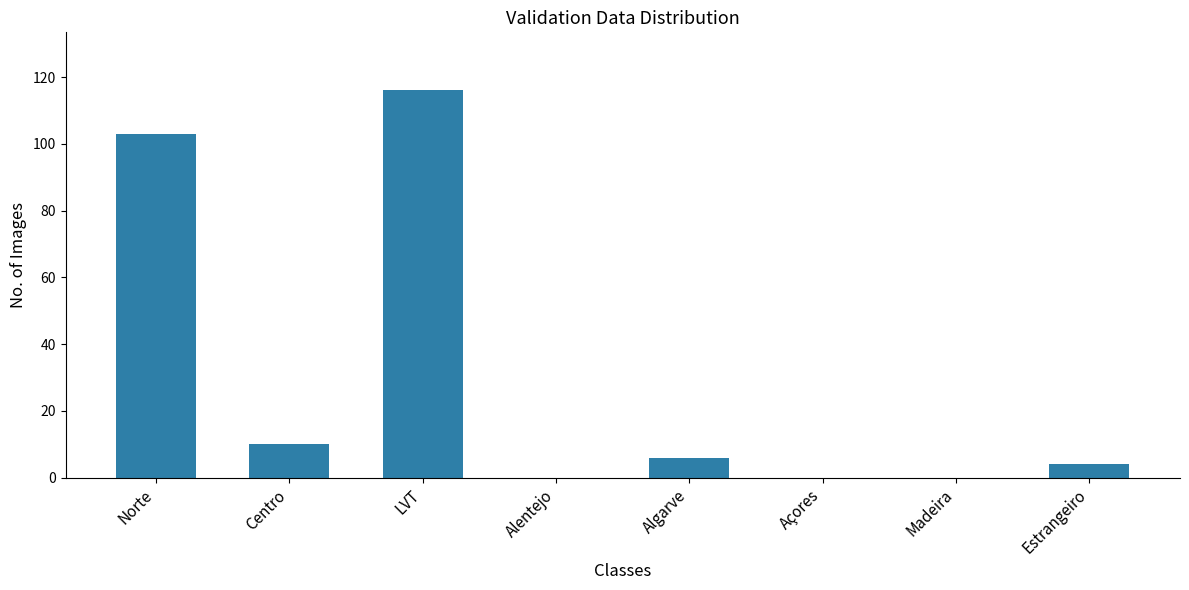

What is the maximum value shown in the chart?

116